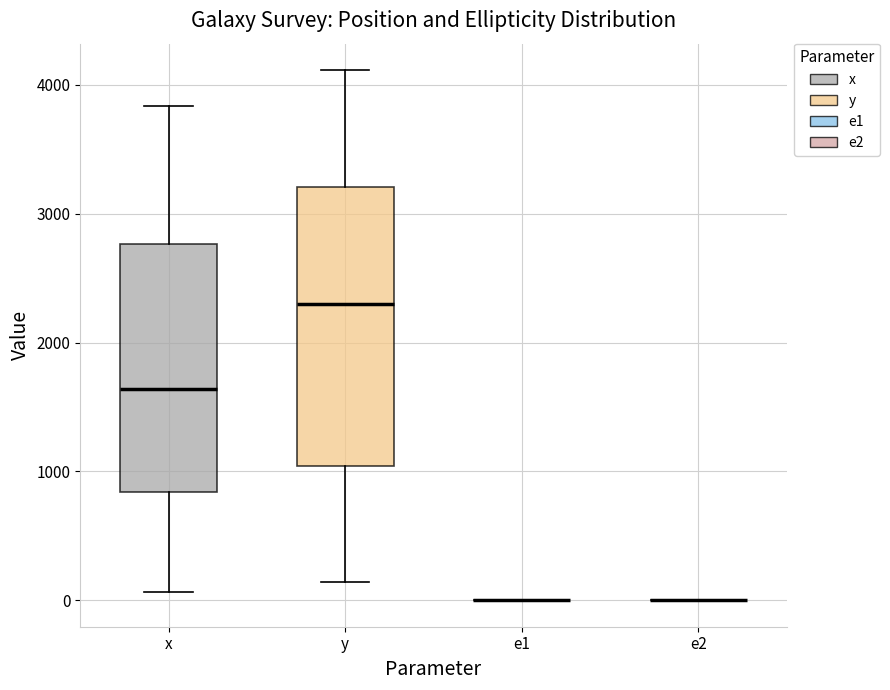

Reading left to right, transcribe this box plot: for each box, give where its median line is, the range the box spans, and where its two whiskers end, as read against the y-axis. The values are not printed on the chart, so give them approximately, as read against the axis.

x: median 1600, box 800 to 2800, whiskers 100 to 3800
y: median 2300, box 1000 to 3200, whiskers 100 to 4100
e1: box collapsed to a line at 0, whiskers 0 to 0
e2: box collapsed to a line at 0, whiskers 0 to 0